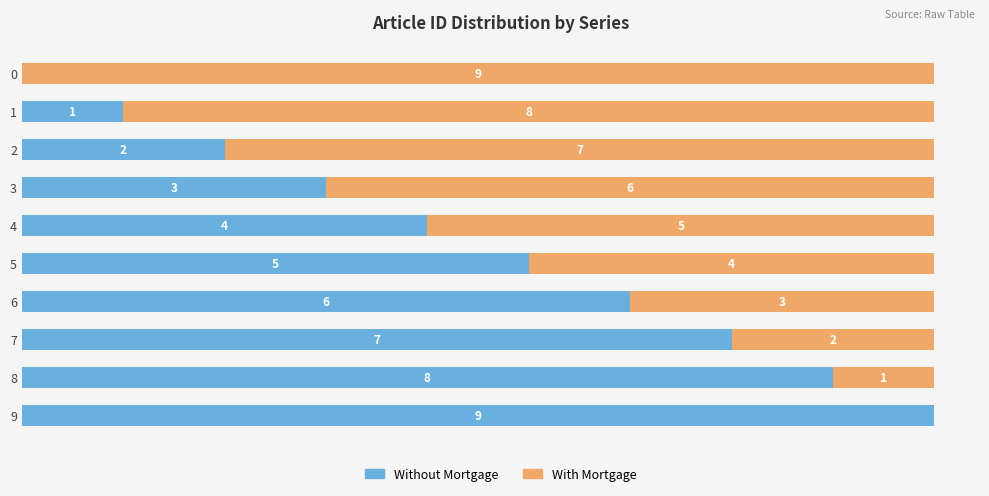

What are all the series names shown in the legend?

Without Mortgage, With Mortgage